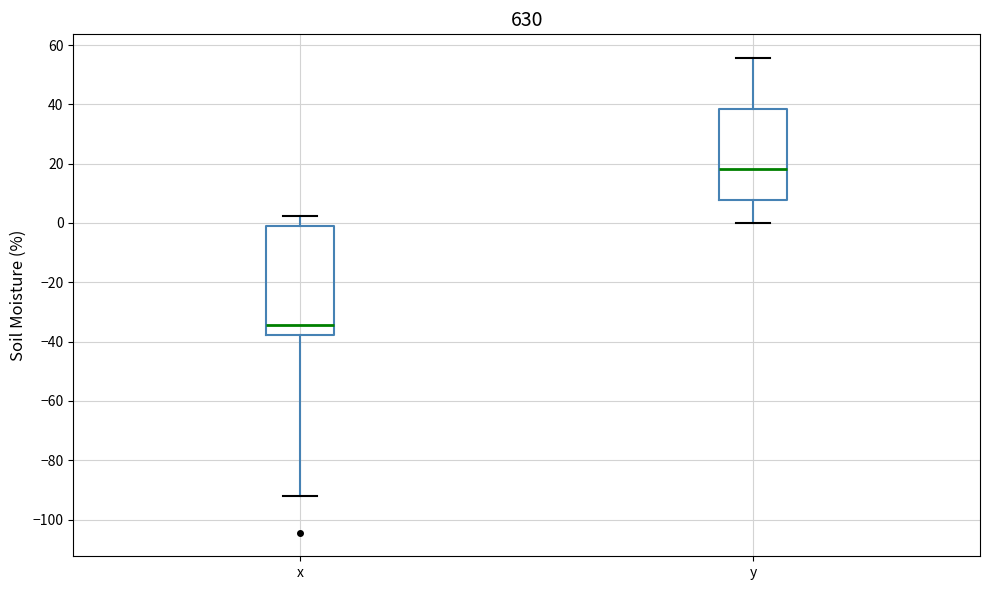

Which box is the tallest, from its lower edge to its upper edge?

x